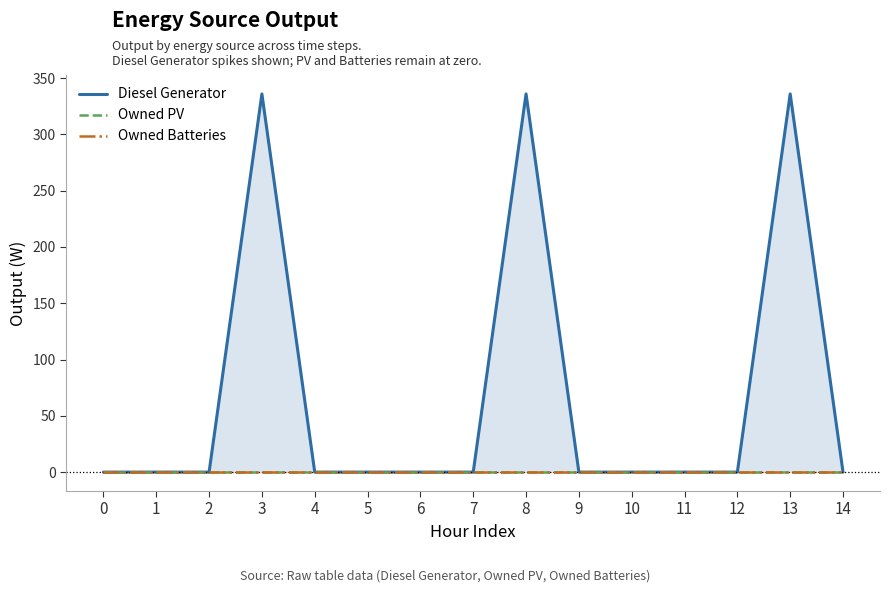

At which category does the chart reach its peak across all series?

3